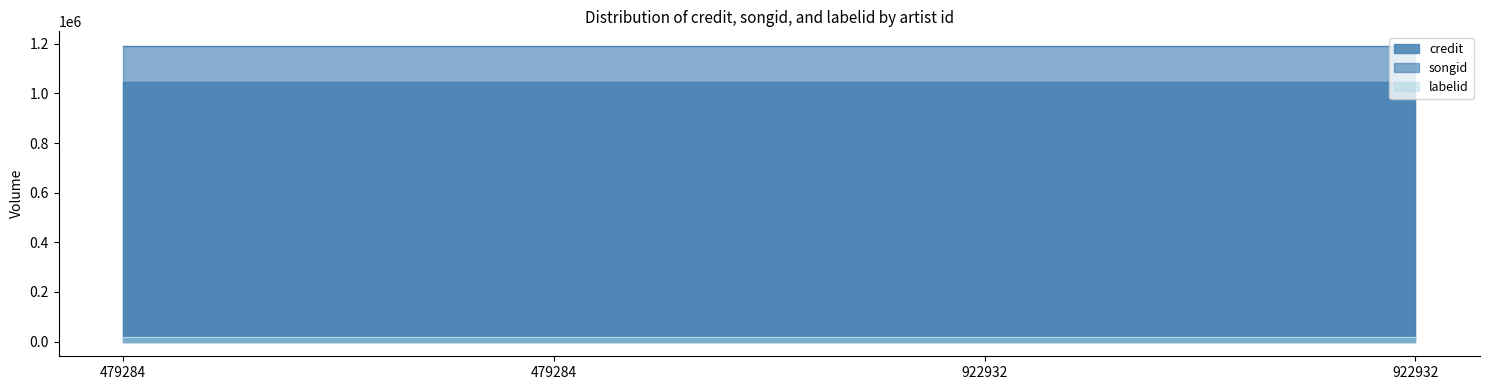

Reading right to left, transcribe all the data shown in this chart.

credit: 922932=1044346	922932=1044346	479284=1044346	479284=1044346
songid: 922932=1190818	922932=1190818	479284=1190818	479284=1190818
labelid: 922932=17048	922932=17048	479284=17048	479284=17048